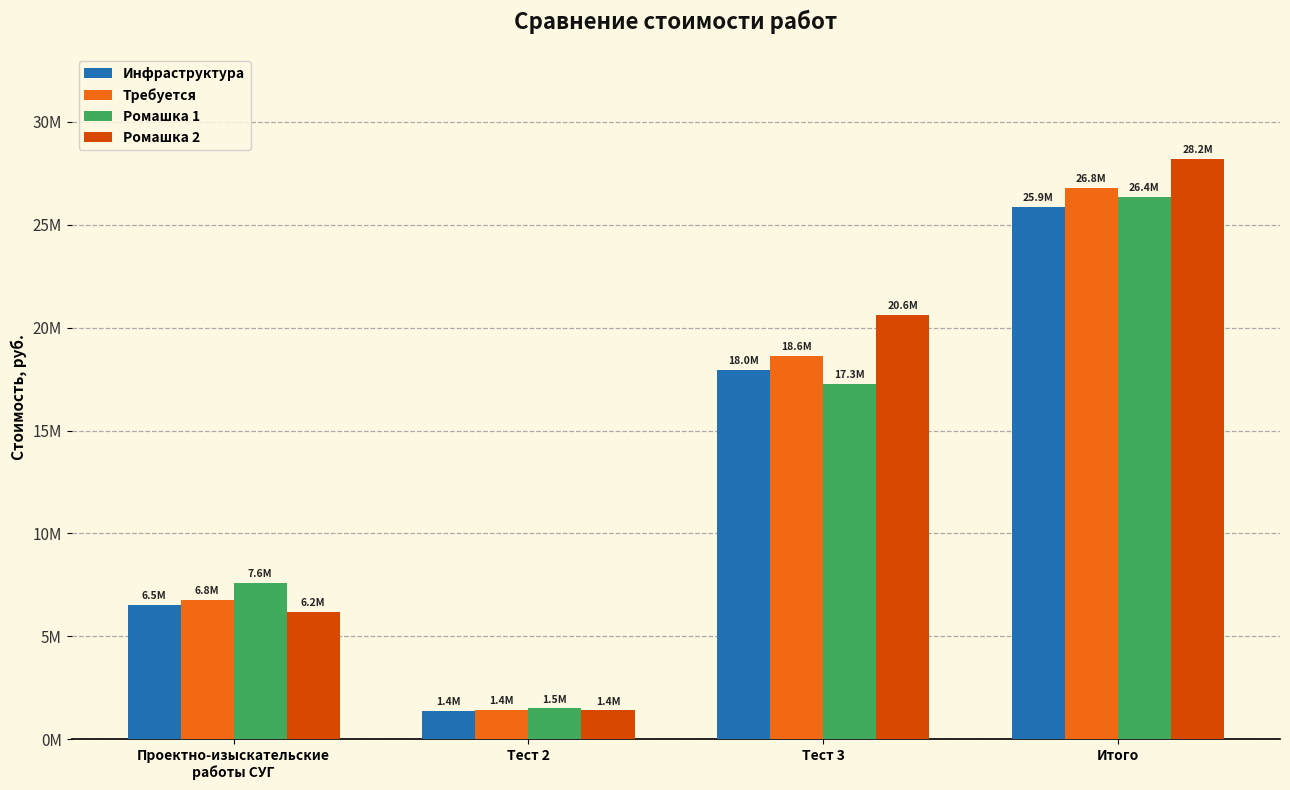

Are the bars horizontal?

No